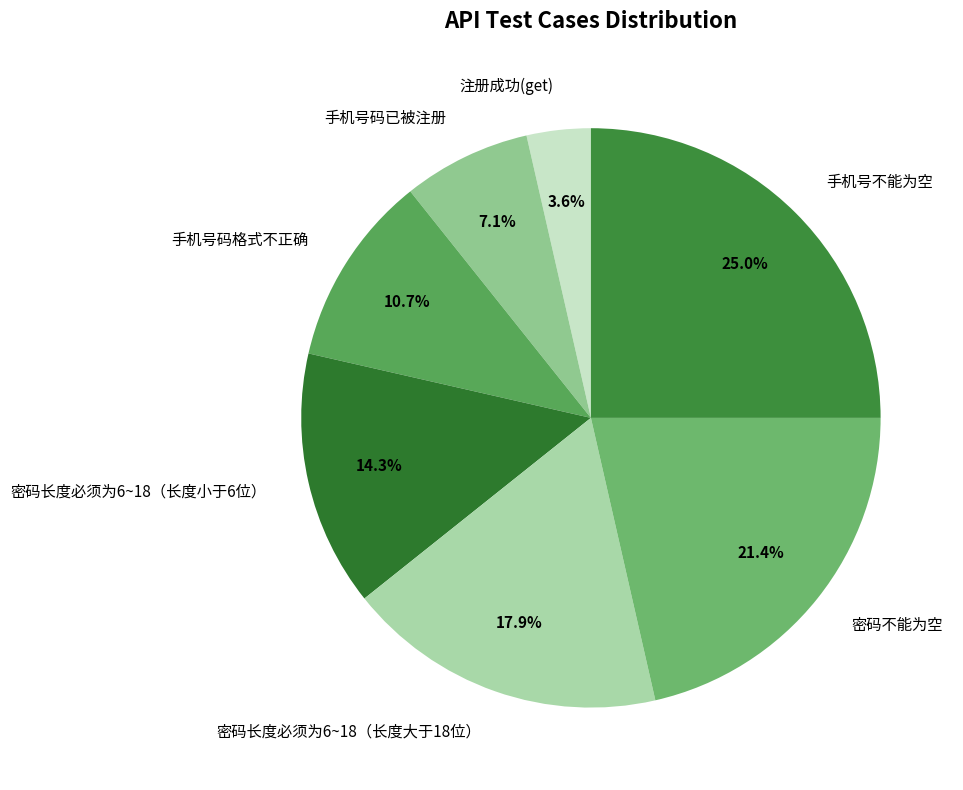

To the nearest percent, what percentage of the pie is 手机号不能为空?

25%